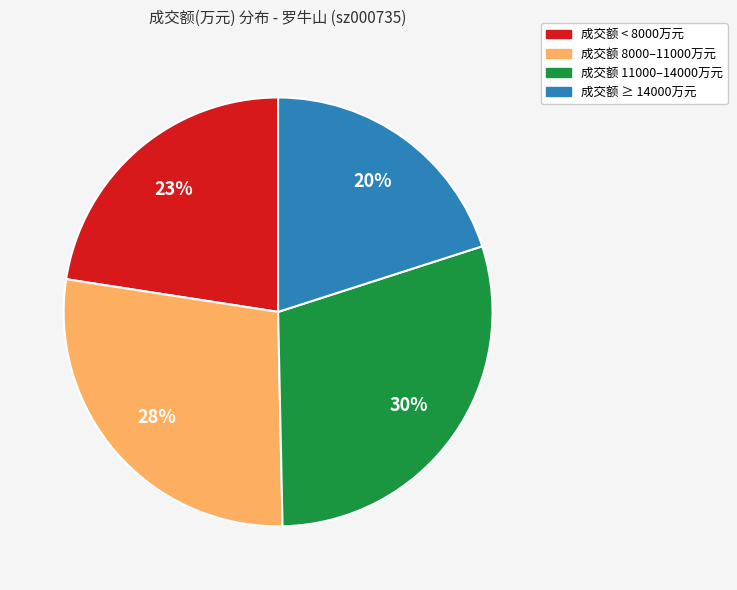

Count the number of slices in the pie.

4